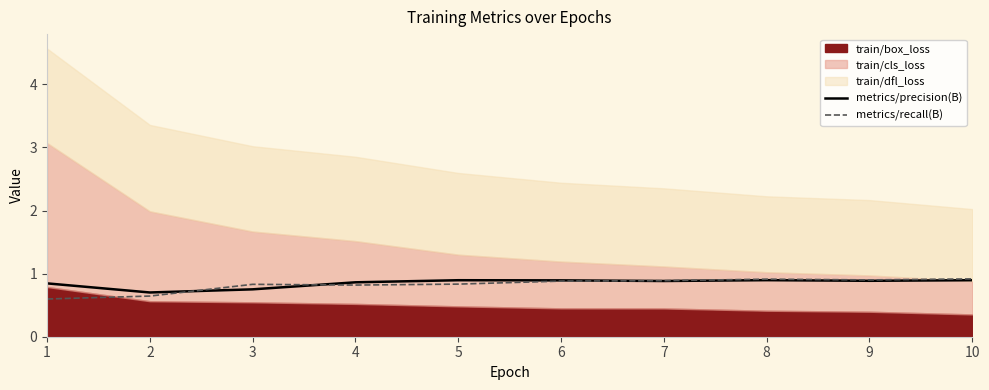

True or false: metrics/recall(B) has a value of 0.9 at 6.

True